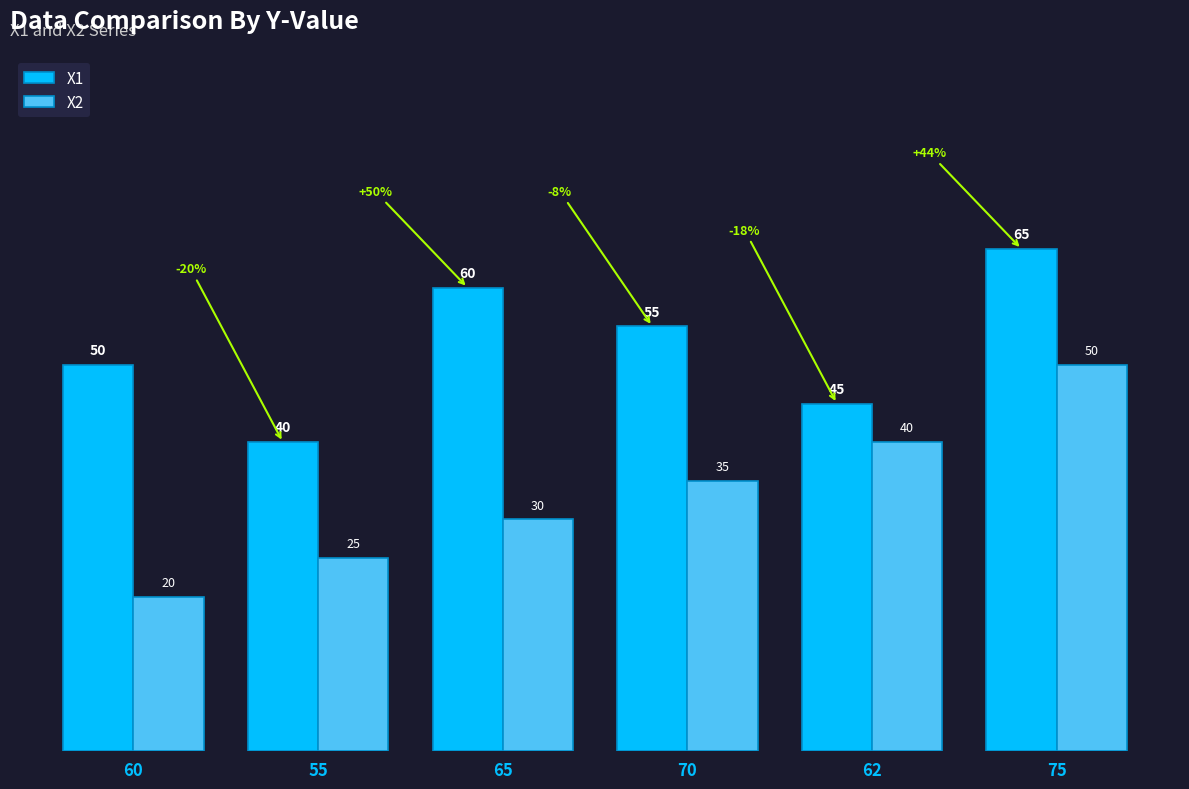

How many series are shown in this chart?

2